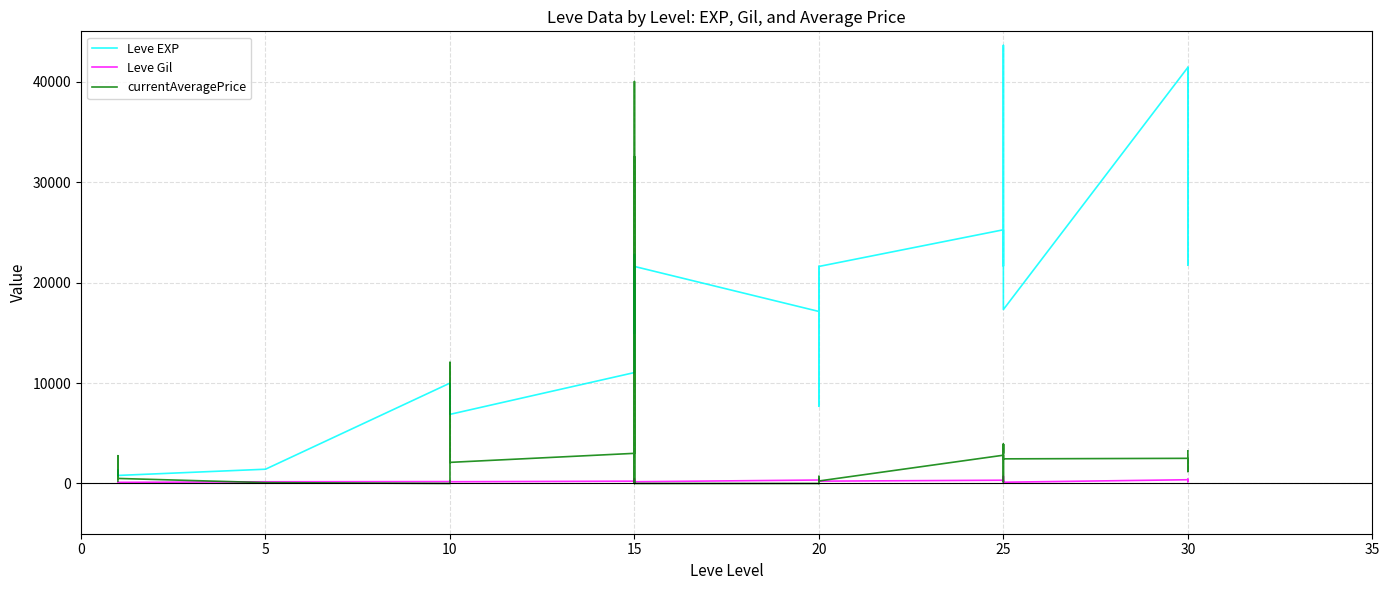

Where does the Leve Gil series first go above 229?

10